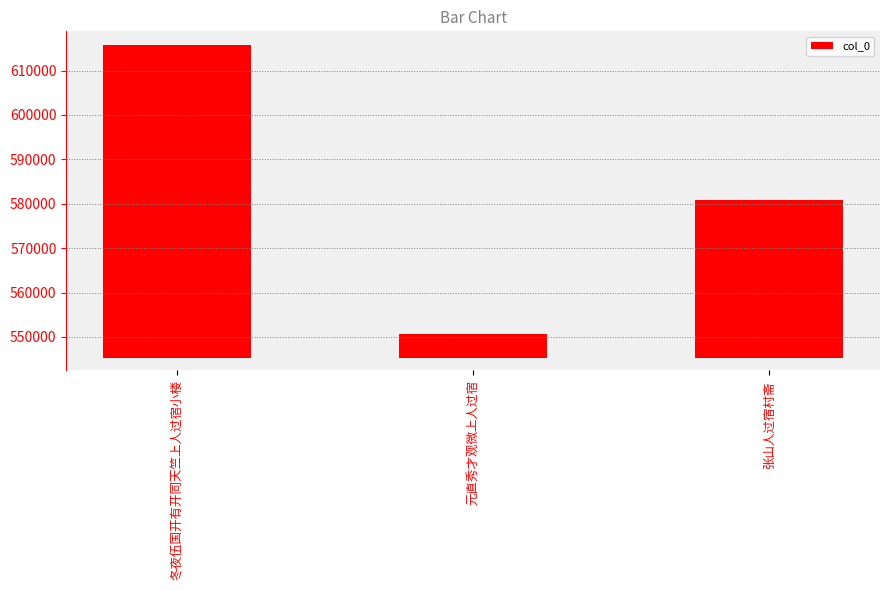

Rank the categories by value from highest to lowest.

冬夜伍国开有开同天竺上人过宿小楼, 张山人过宿村斋, 元直秀才观微上人过宿